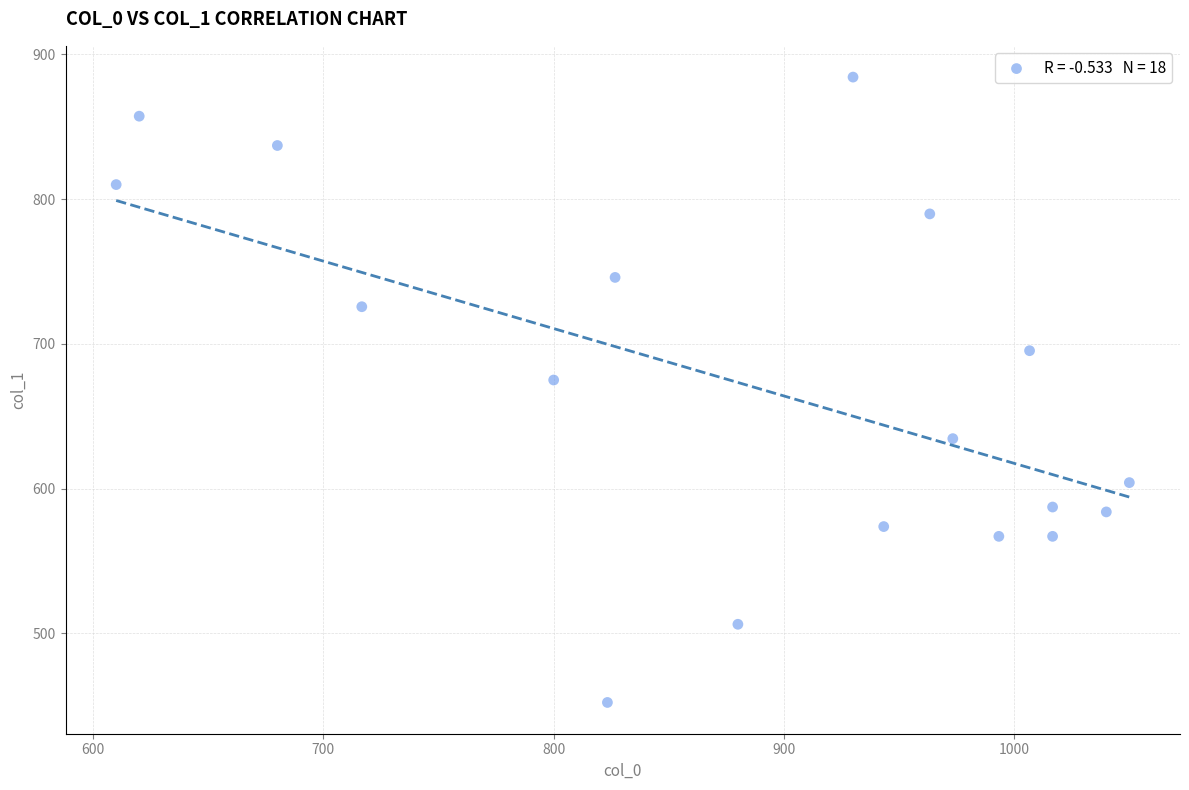

What Y value in the scatter plot is closest to 668?

675.0